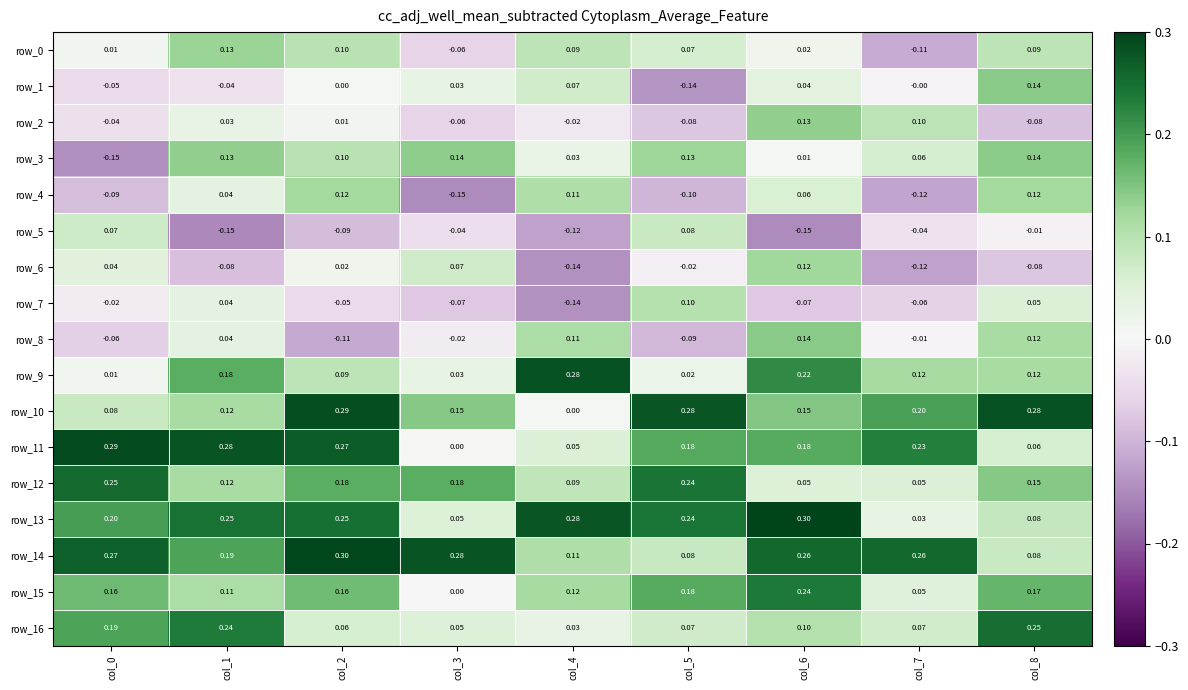

Count the number of data series in this chart.

17